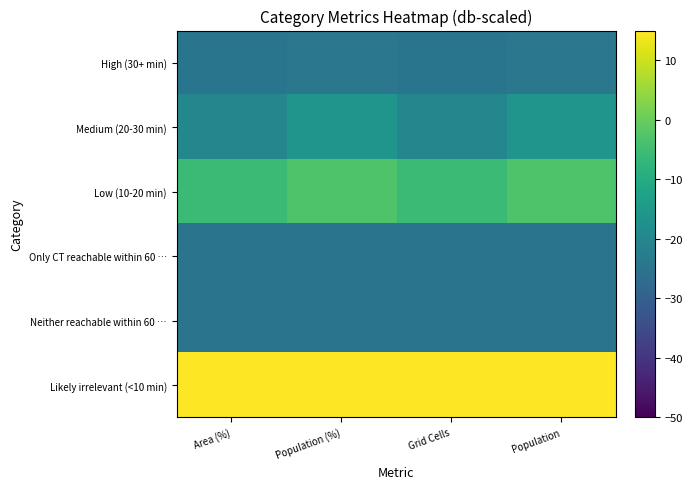

At how many categories does at least one series exceed 2?

4